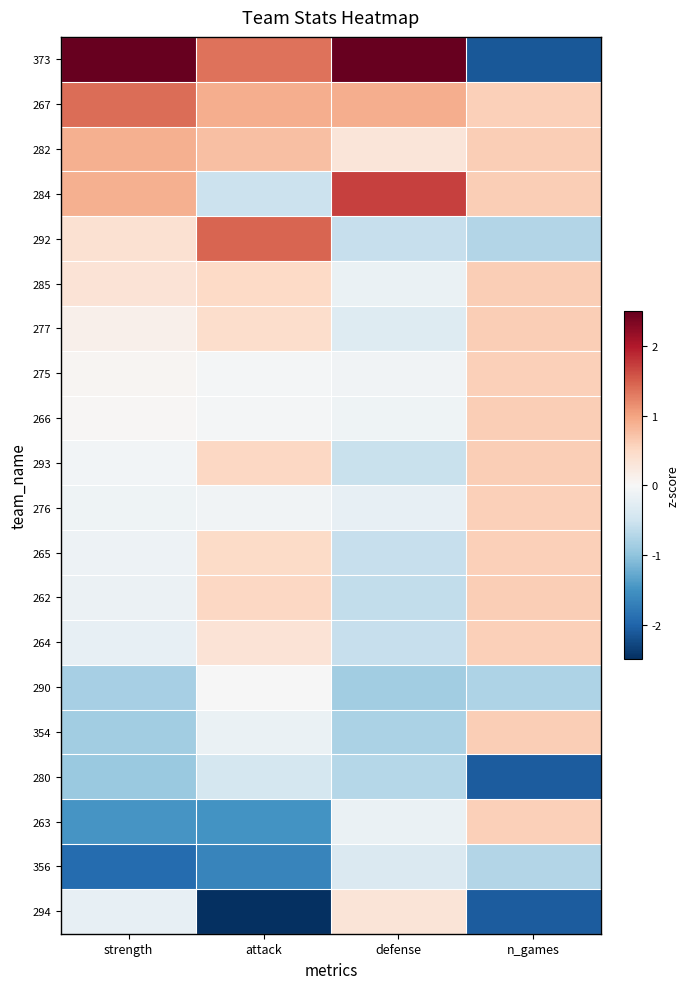

Between attack and defense, which series saw the biggest shift?

294